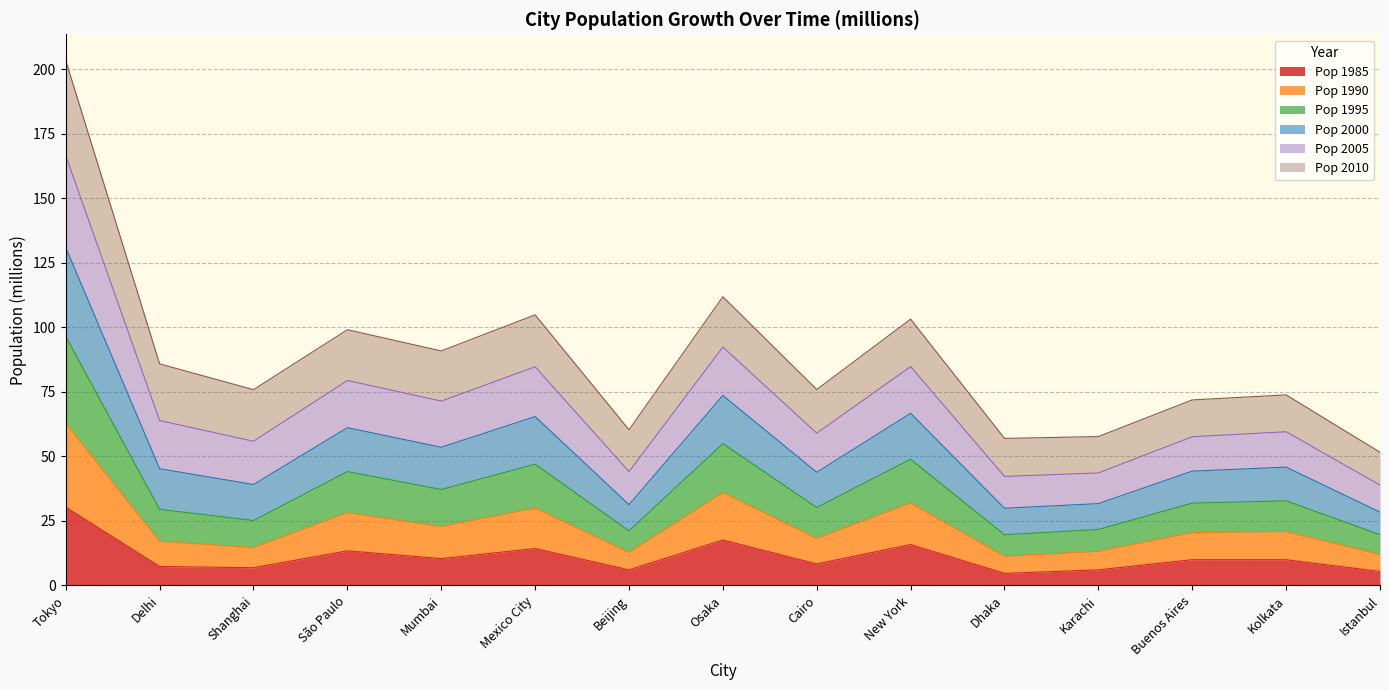

At which label does Pop 1985 reach its peak?

Tokyo